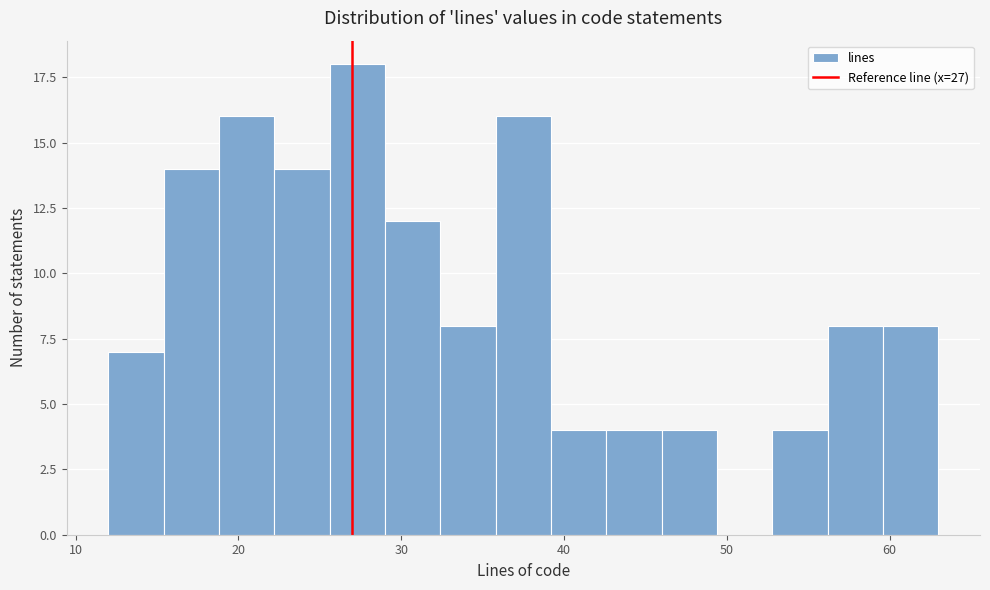

Around what value on the x-axis is the tallest bar? Give the approximate position of its centre, as read against the axis.

27